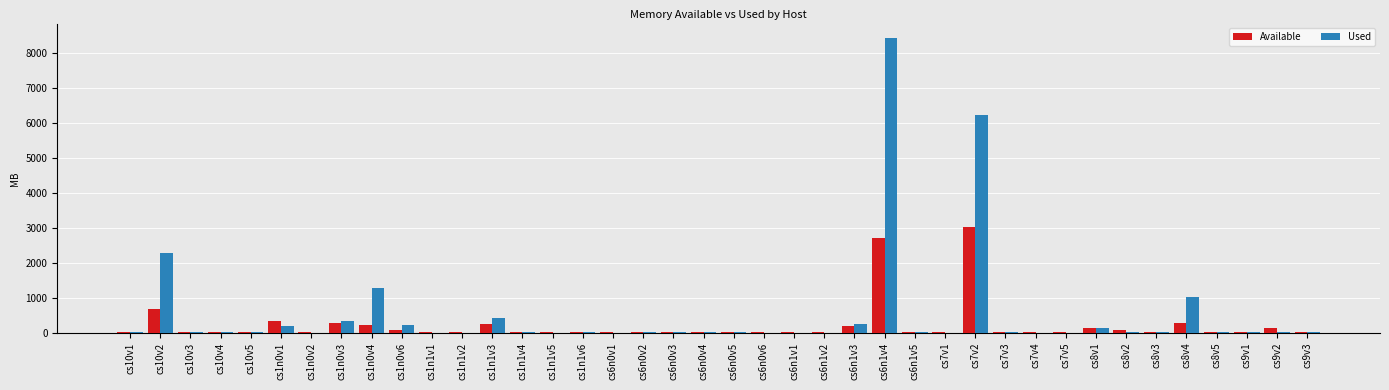

What is the total value across all series at cs1n0v4?

1514.7